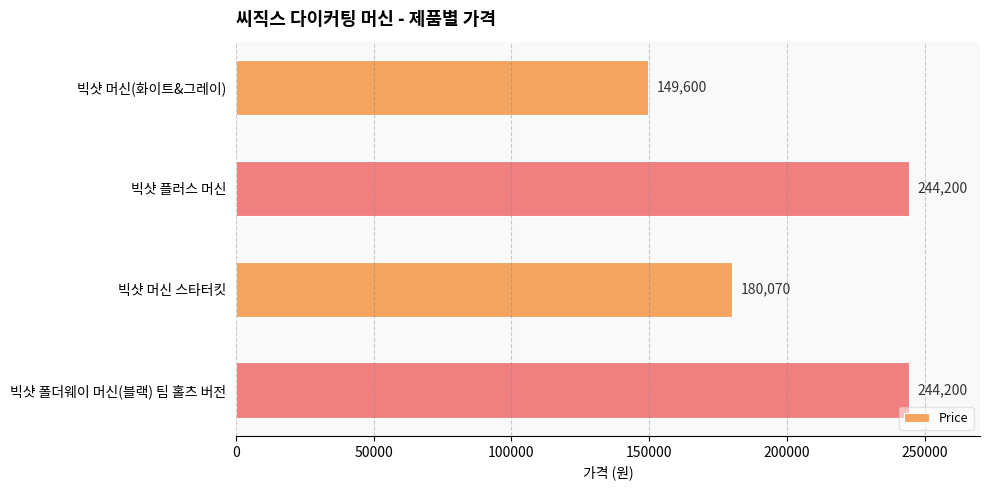

What is the difference between the maximum and second lowest values?

64130